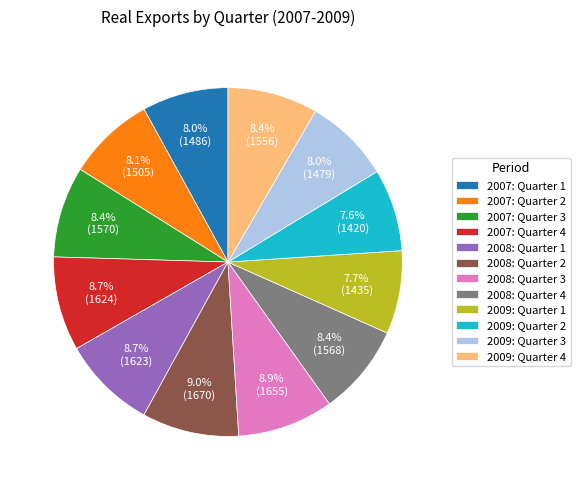

What is the ratio of the value at 2009: Quarter 3 to the value at 2008: Quarter 1?

0.9